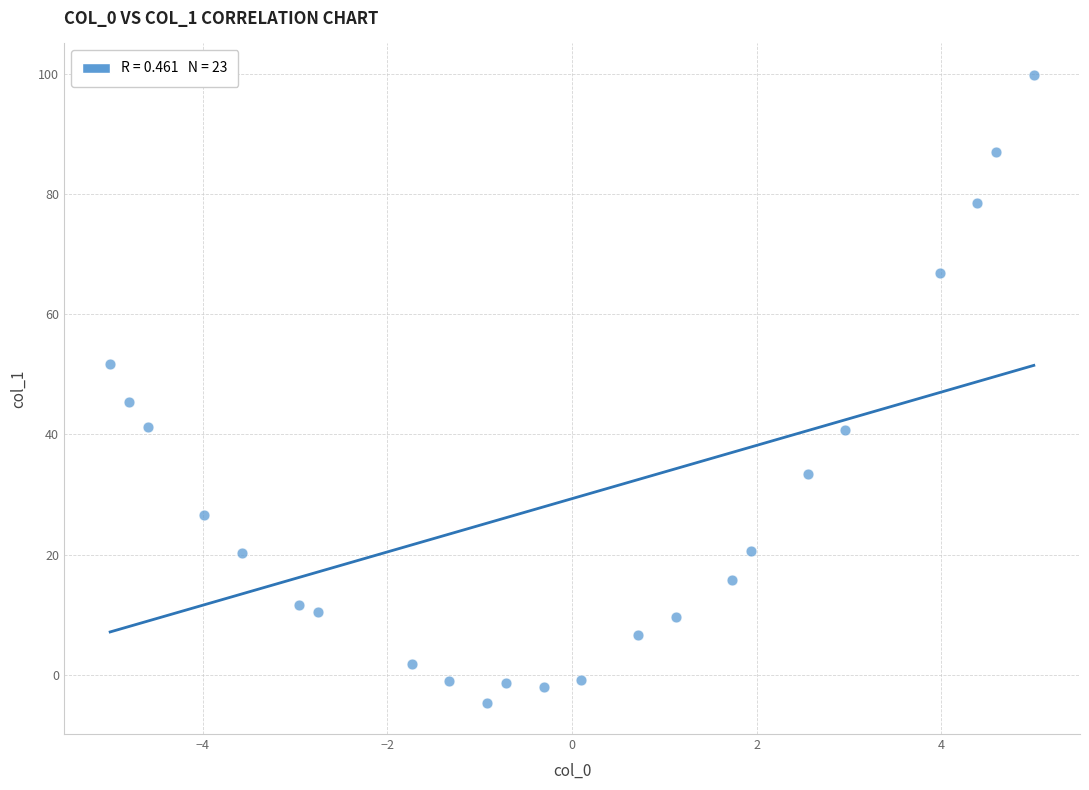

What is the range of Y values (max minus min)?

104.4